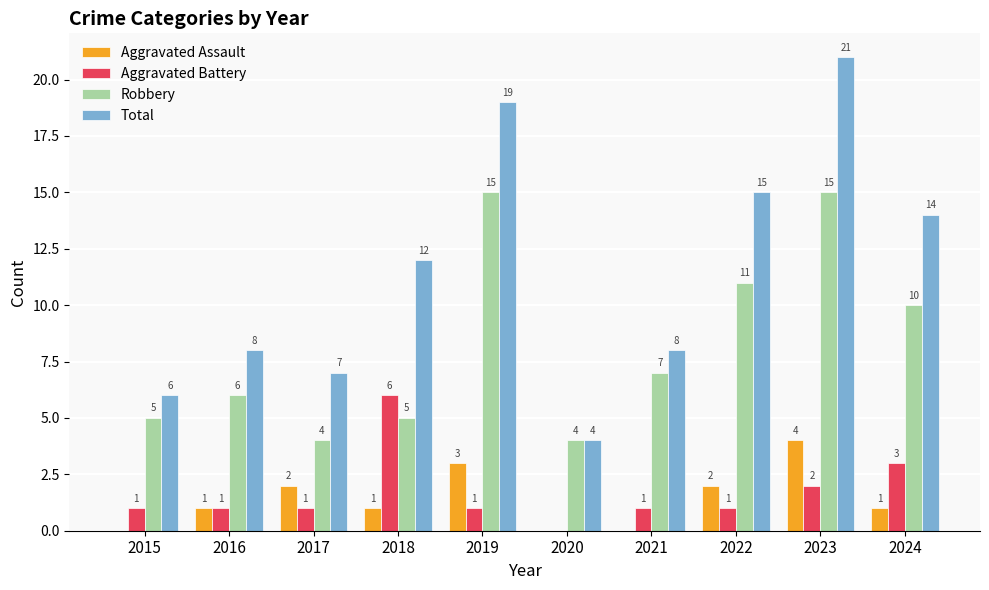

How many categories are shown in the chart?

10